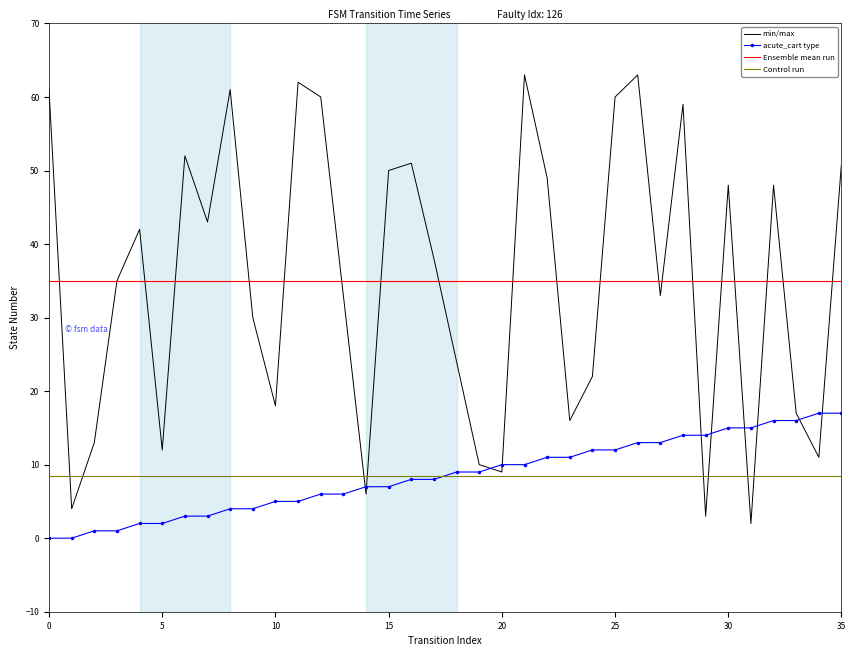

Reading left to right, what are all the values shown in this chart?

source_state: 0=0	1=0	2=1	3=1	4=2	5=2	6=3	7=3	8=4	9=4	10=5	11=5	12=6	13=6	14=7	15=7	16=8	17=8	18=9	19=9	20=10	21=10	22=11	23=11	24=12	25=12	26=13	27=13	28=14	29=14	30=15	31=15	32=16	33=16	34=17	35=17
destination_state: 0=61	1=4	2=13	3=35	4=42	5=12	6=52	7=43	8=61	9=30	10=18	11=62	12=60	13=33	14=6	15=50	16=51	17=38	18=24	19=10	20=9	21=63	22=49	23=16	24=22	25=60	26=63	27=33	28=59	29=3	30=48	31=2	32=48	33=17	34=11	35=51